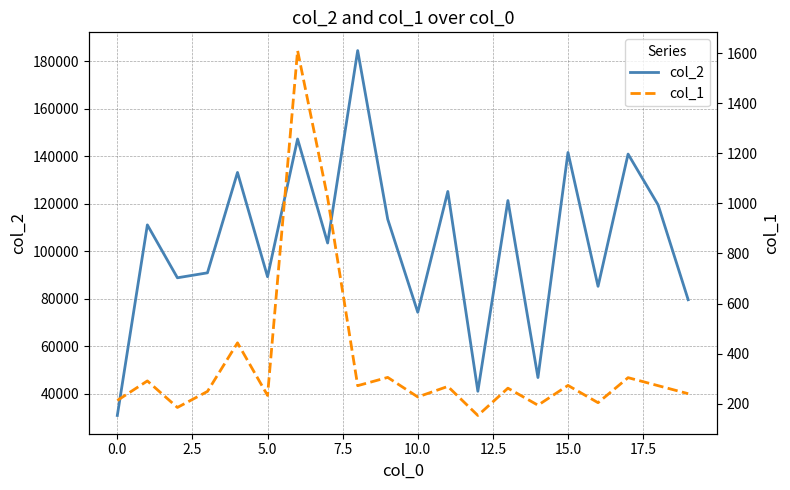

What are all the series names shown in the legend?

col_2, col_1